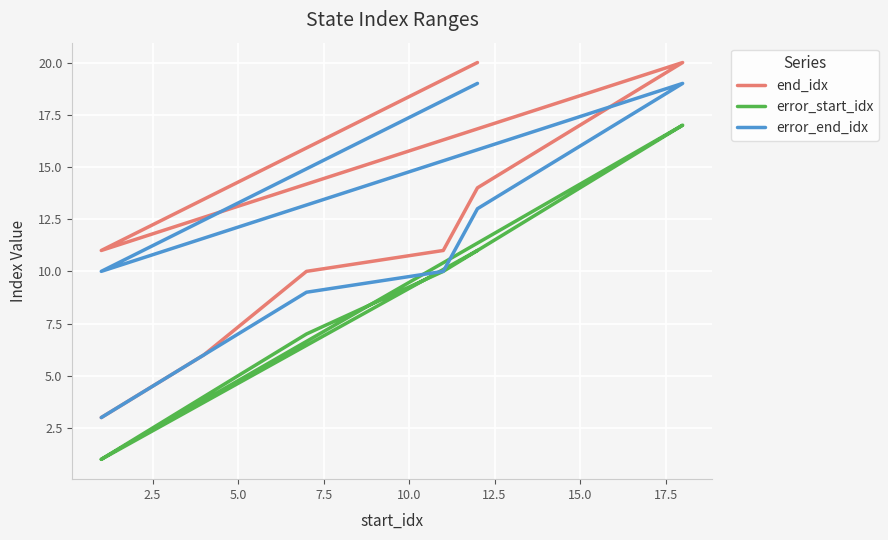

True or false: error_end_idx and end_idx cross at least once.

False